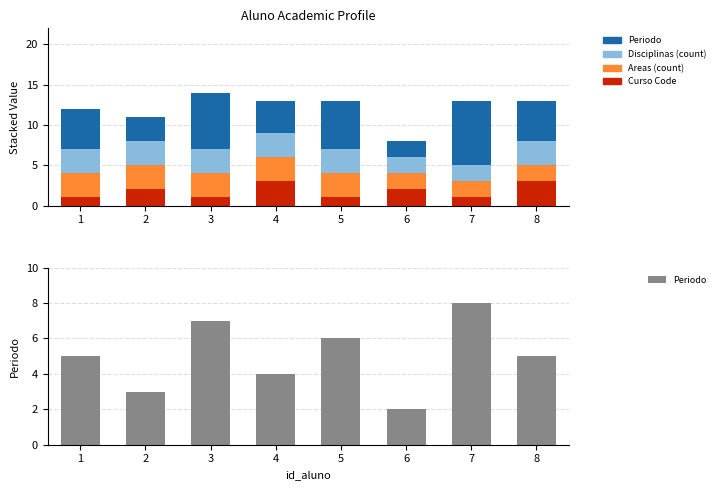

Which label corresponds to the smallest value in the chart?

1